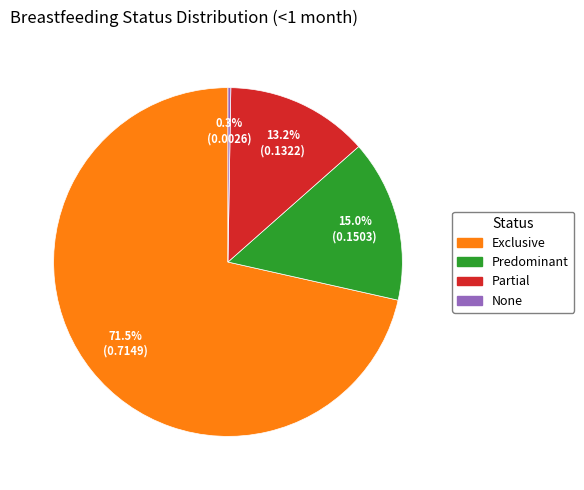

To the nearest percent, what is the difference between the largest and smallest slice percentages?

71%